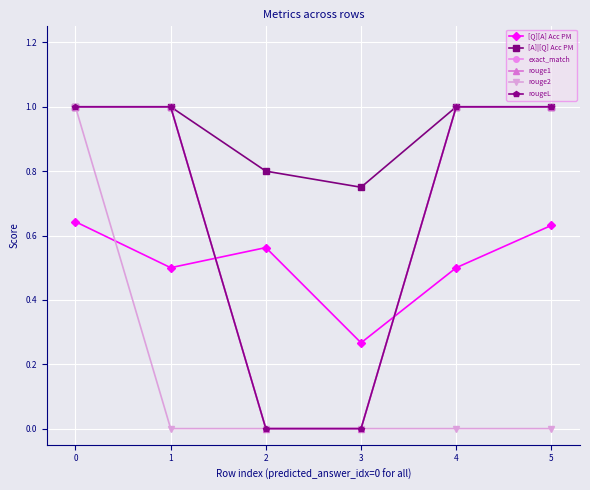

Is this an area chart (filled region under the line)?

No